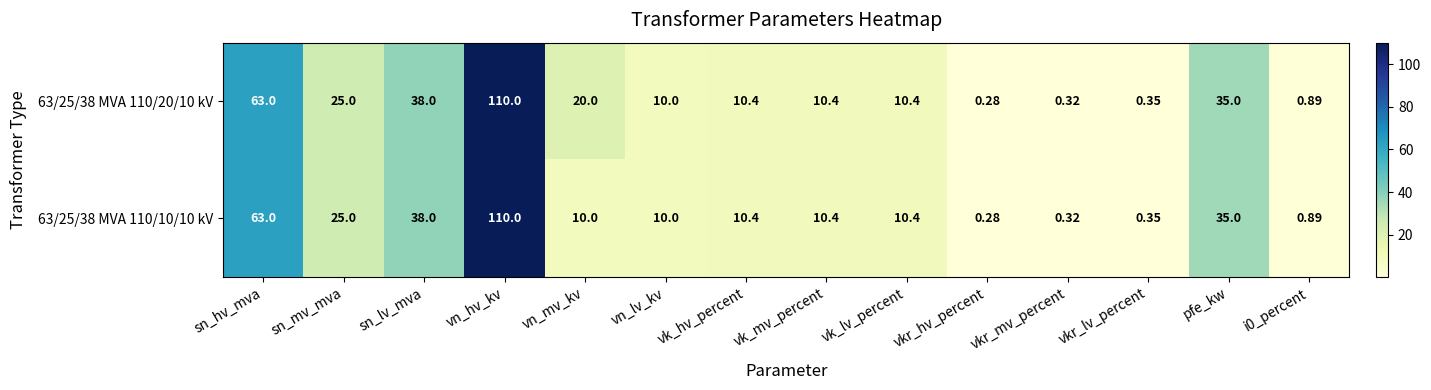

Where does the 63/25/38 MVA 110/20/10 kV series first go above 10?

sn_hv_mva